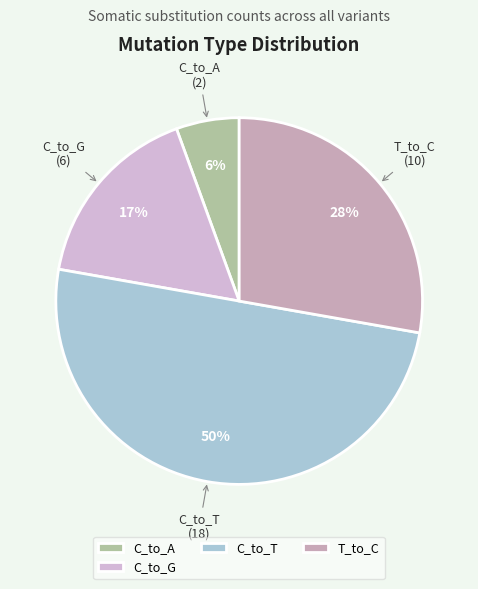

Is C_to_G the majority of the pie?

No